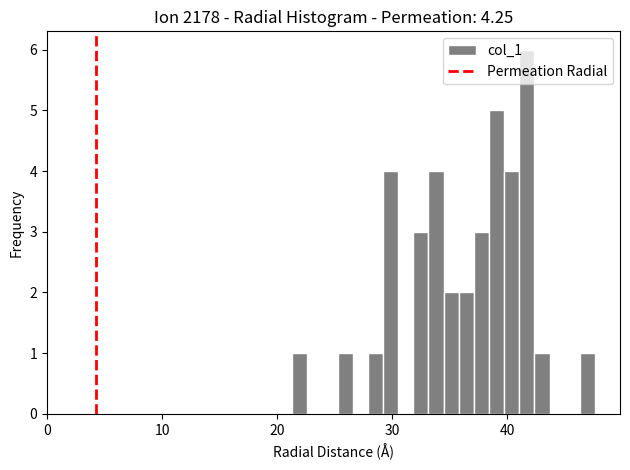

Read against the x-axis, roughly where is the centre of the tallest bar?

42